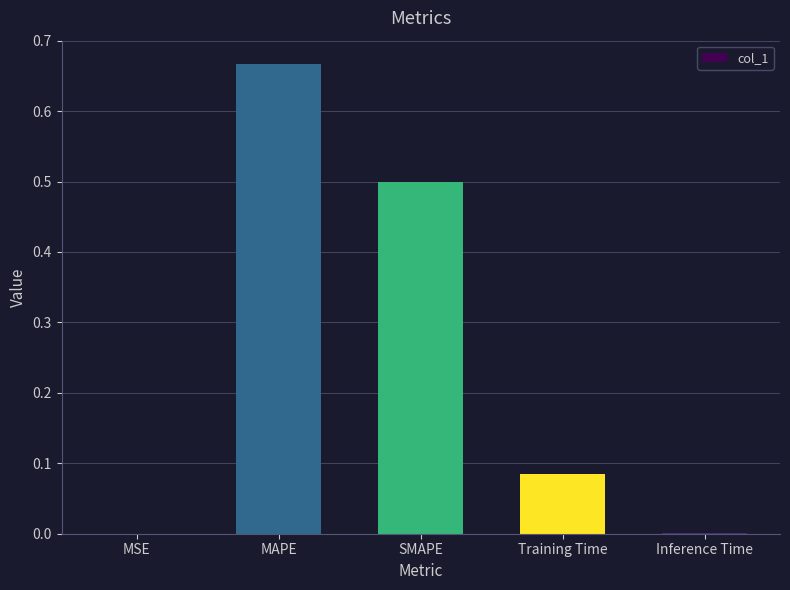

Which has a higher value, SMAPE or Training Time?

SMAPE